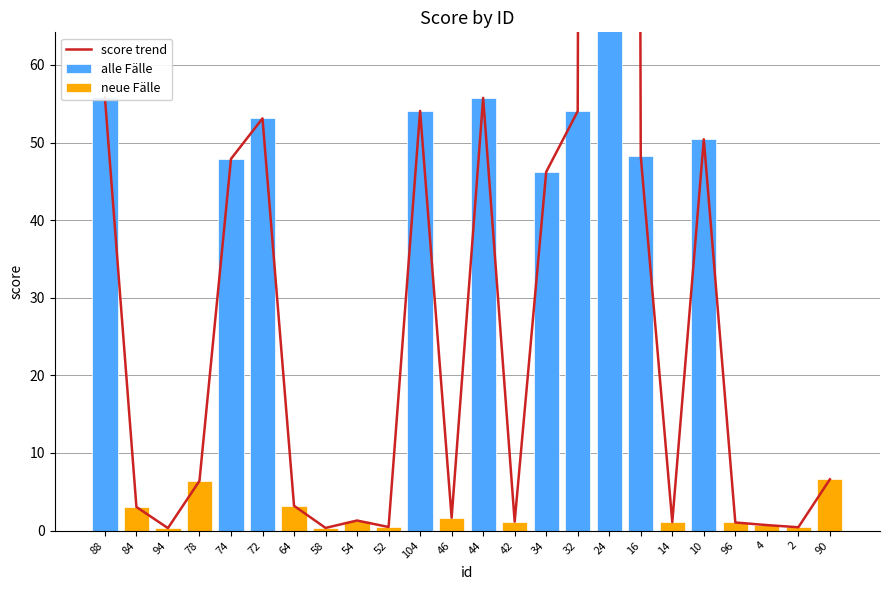

What is the maximum value shown in the chart?

1423.1